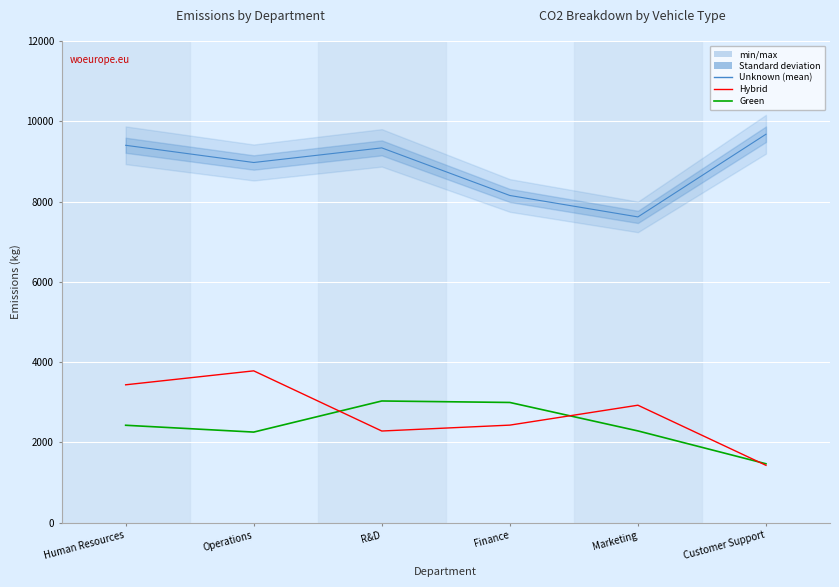

Reading left to right, list all the values displayed in this chart.

Unknown: Human Resources=9400.9	Operations=8971.9	R&D=9336.3	Finance=8150.0	Marketing=7615.9	Customer Support=9676.7
Green: Human Resources=2423.4	Operations=2253.4	R&D=3028.5	Finance=2991.5	Marketing=2282.7	Customer Support=1463.7
Hybrid: Human Resources=3431.9	Operations=3779.6	R&D=2280.1	Finance=2427.1	Marketing=2923.2	Customer Support=1425.1